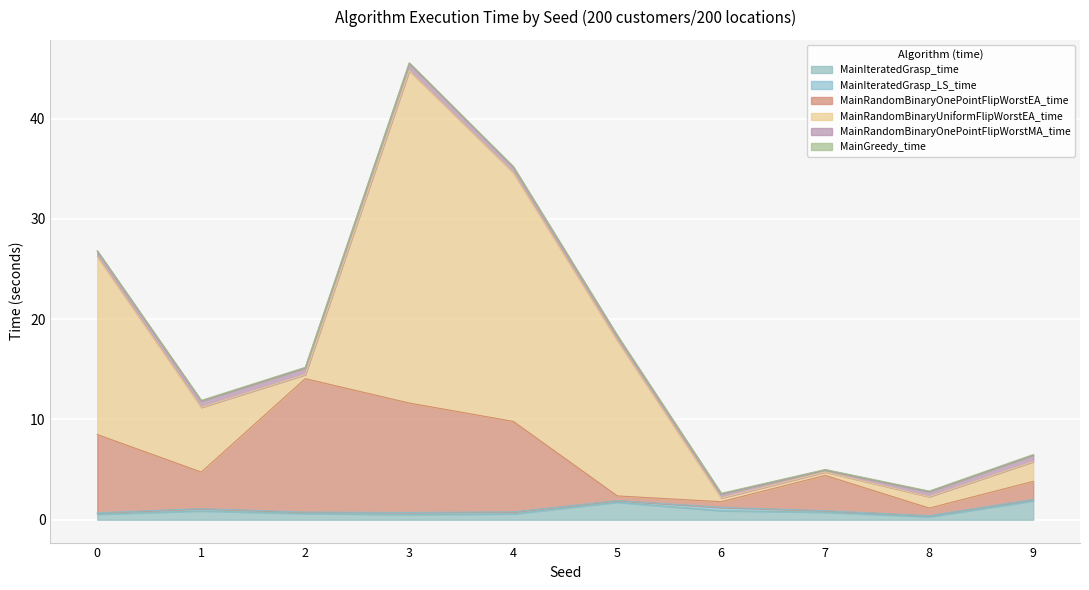

Which category has the highest value in the MainRandomBinaryOnePointFlipWorstEA_time series?

2